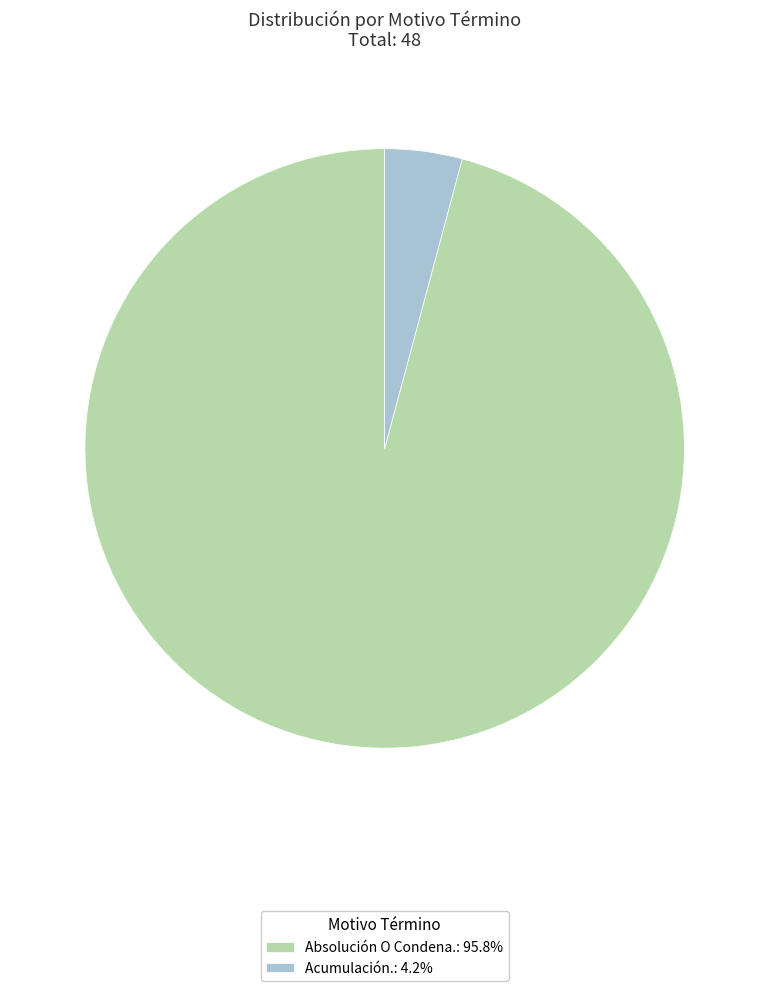

The Acumulación. slice represents 4% of the pie. True or false?

True